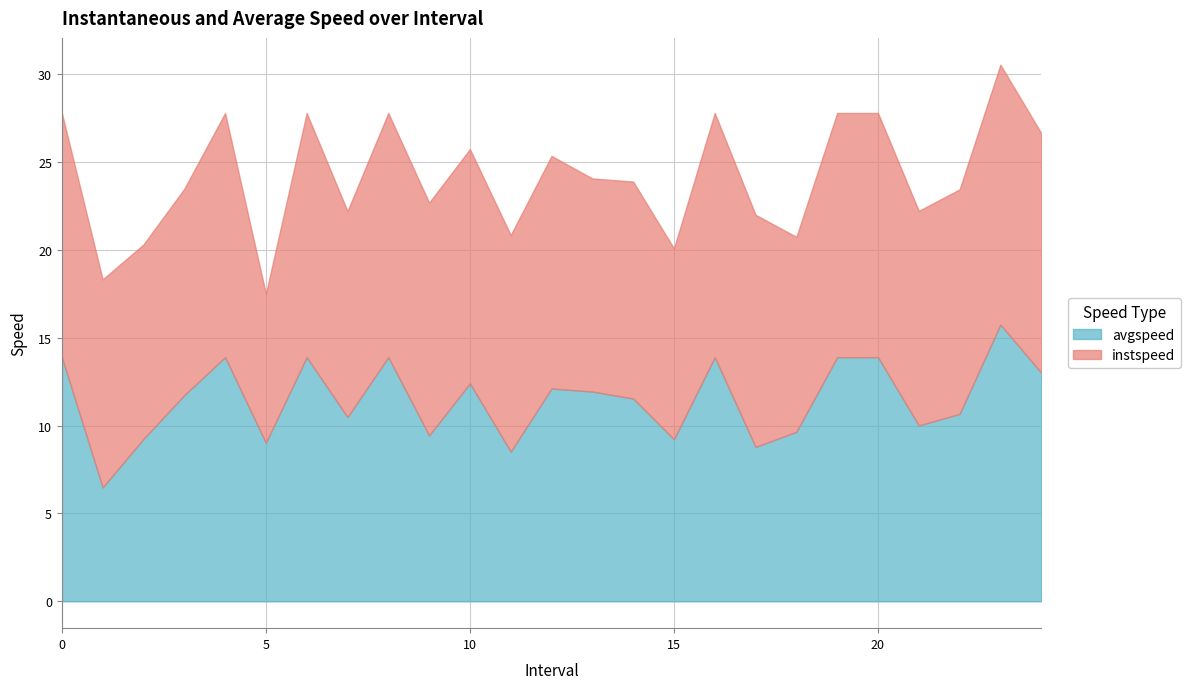

Which series changed the most between 4 and 18.0?

avgspeed